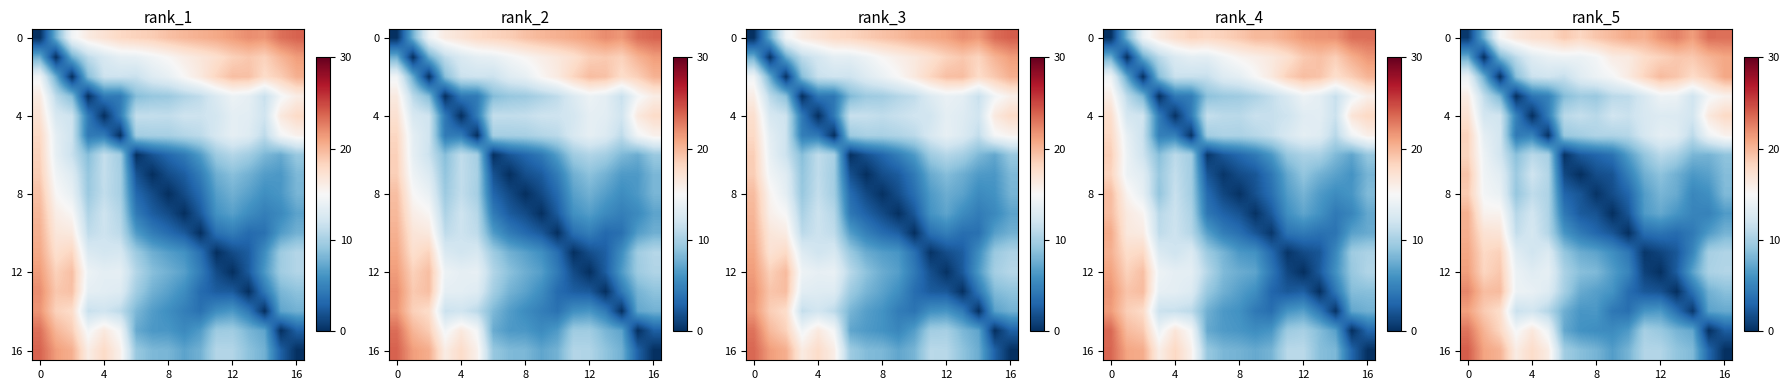

The row_10 series shows 17.5 at 5. True or false?

False